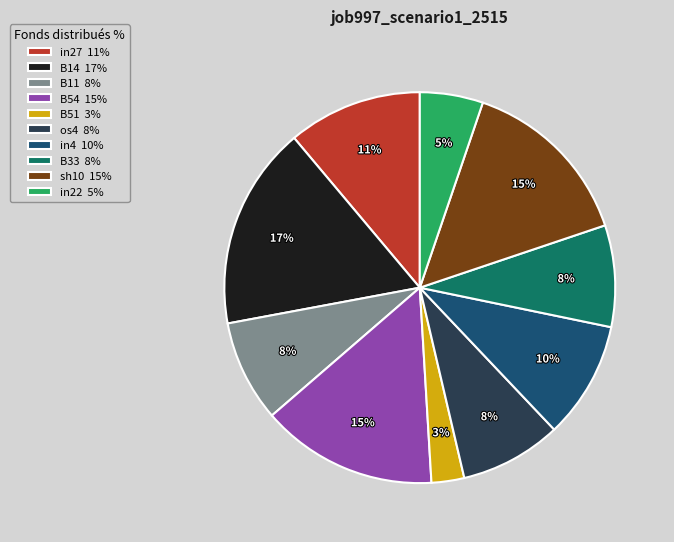

To the nearest percent, what portion does os4 8% represent?

8%